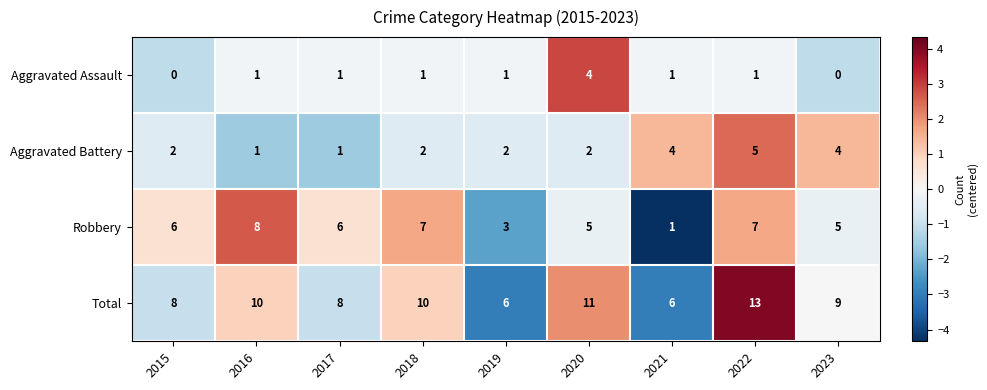

At which category is the sum across all series the highest?

2022